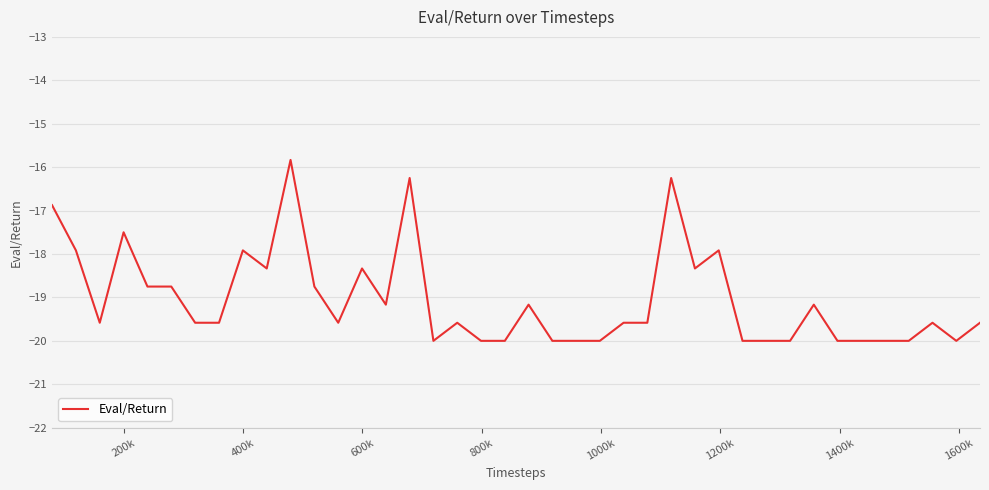

What is the smallest value displayed?

-20.0